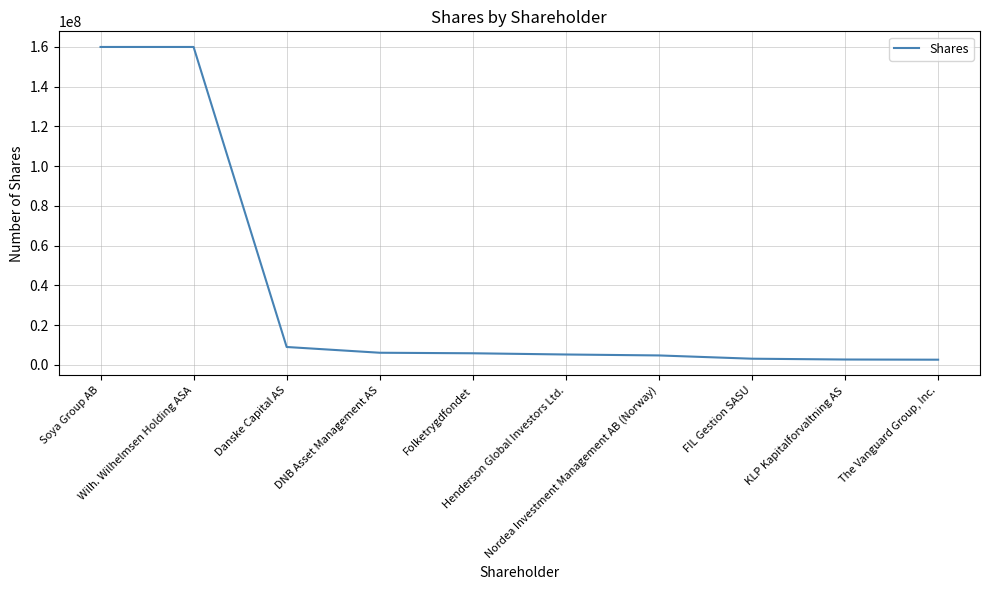

Count the number of data series in this chart.

1